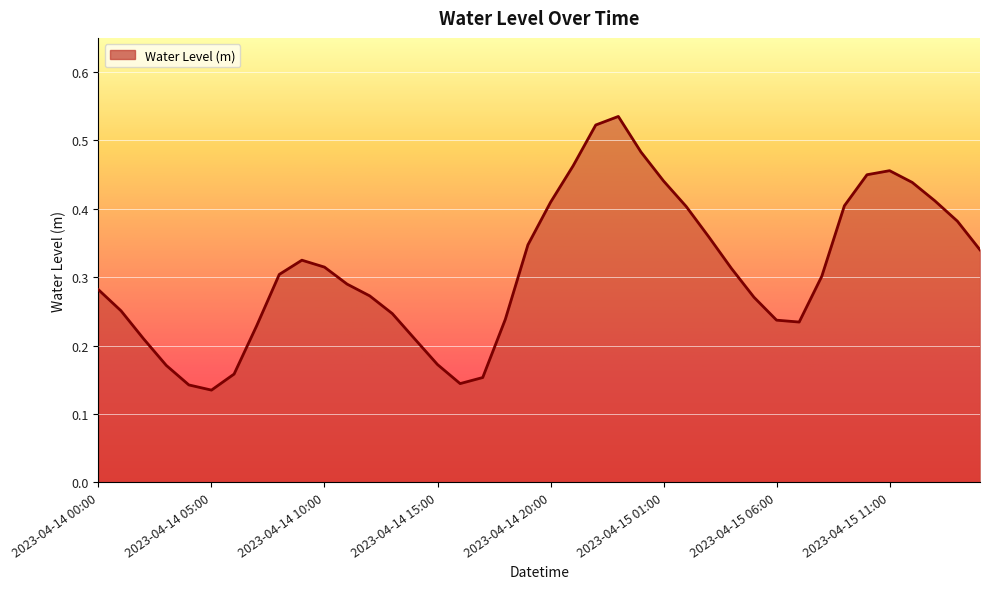

Reading left to right, transcribe all the data shown in this chart.

0.3	0.3	0.2	0.2	0.1	0.1	0.2	0.2	0.3	0.3	0.3	0.3	0.3	0.2	0.2	0.2	0.1	0.2	0.2	0.3	0.4	0.5	0.5	0.5	0.5	0.4	0.4	0.4	0.3	0.3	0.2	0.2	0.3	0.4	0.4	0.5	0.4	0.4	0.4	0.3